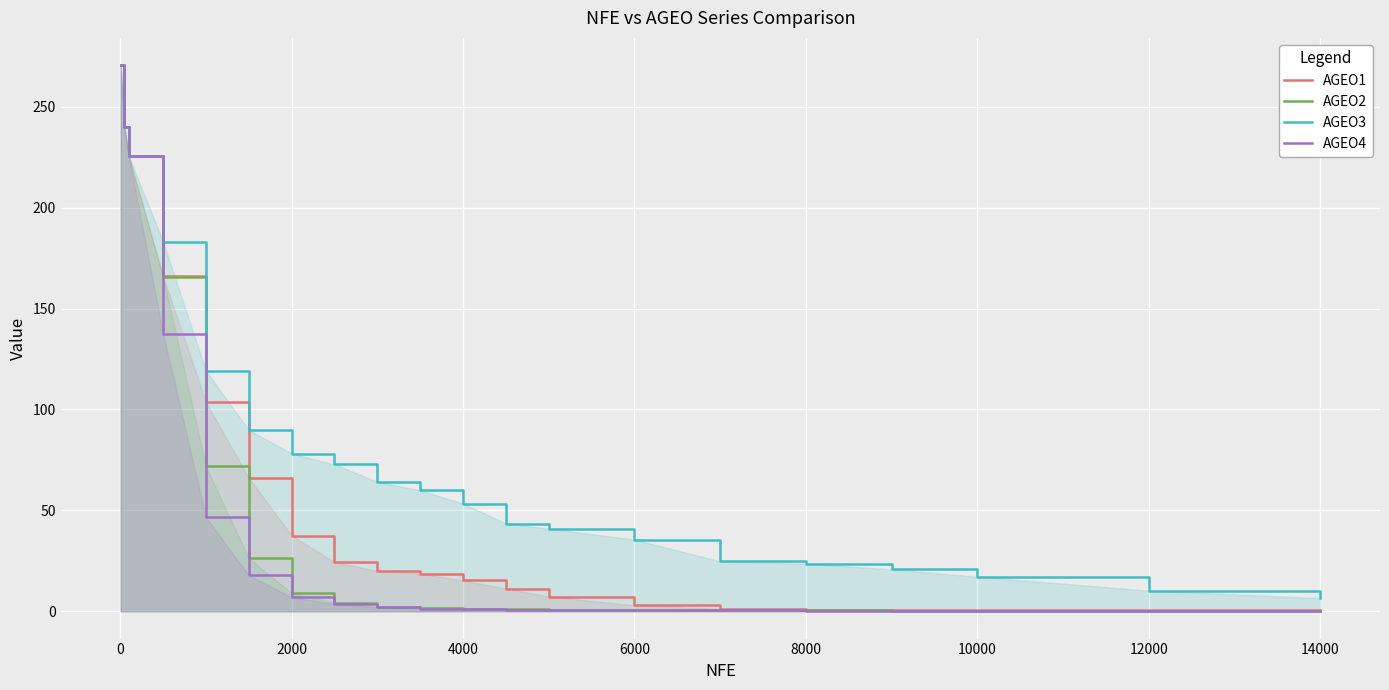

What is the total value across all series at 10000?

18.2